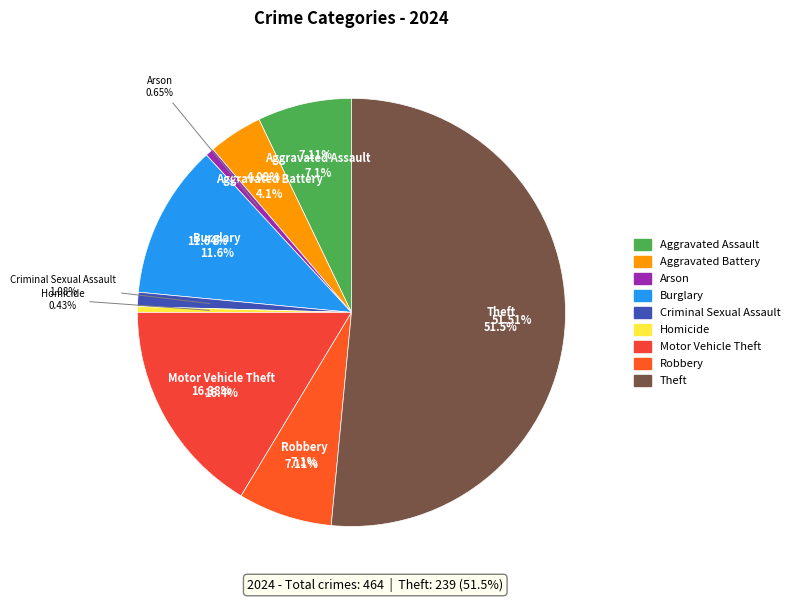

Approximately how many times larger is the value at Burglary compared to Homicide?

27.0